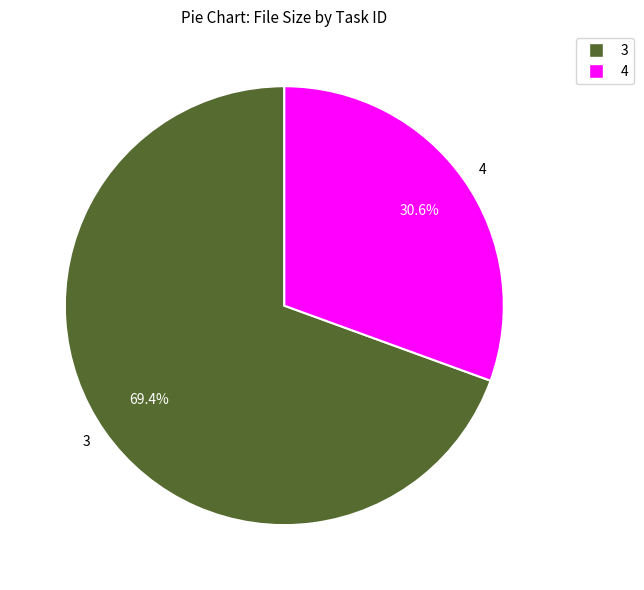

To the nearest percent, what is the average slice percentage?

50%